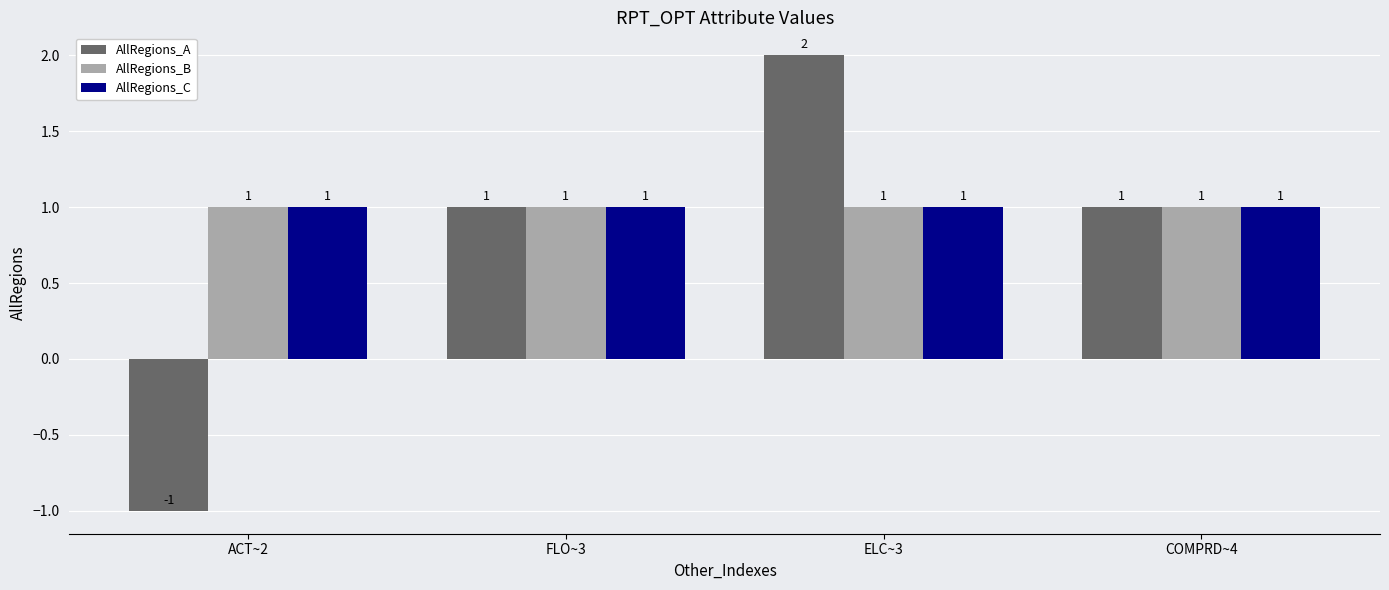

Which label corresponds to the largest value in the chart?

ELC~3